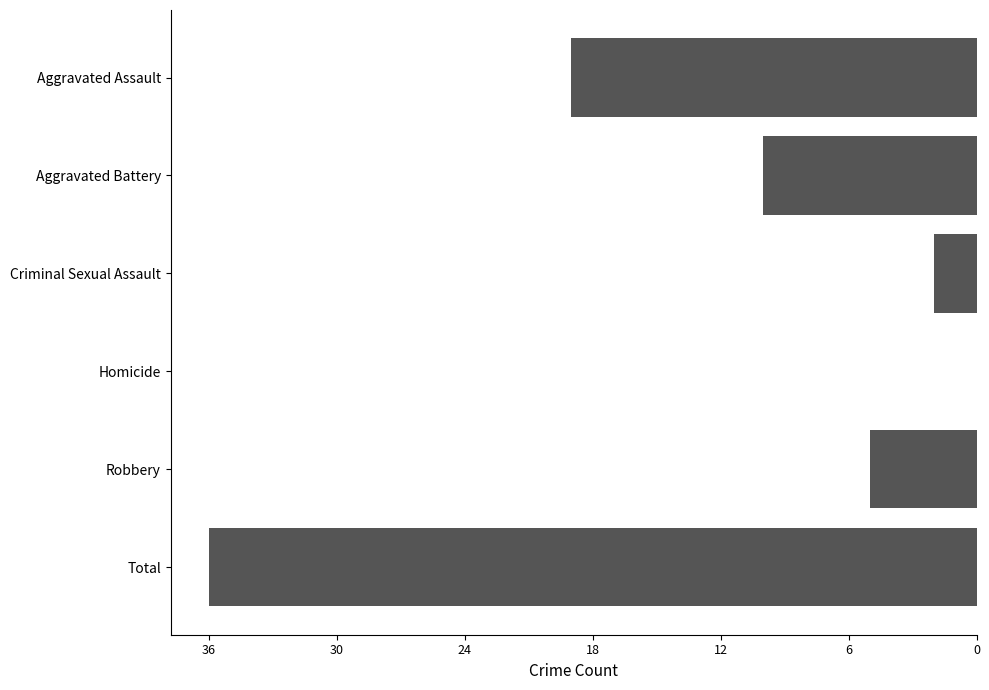

What is the difference between the maximum and minimum values?

36